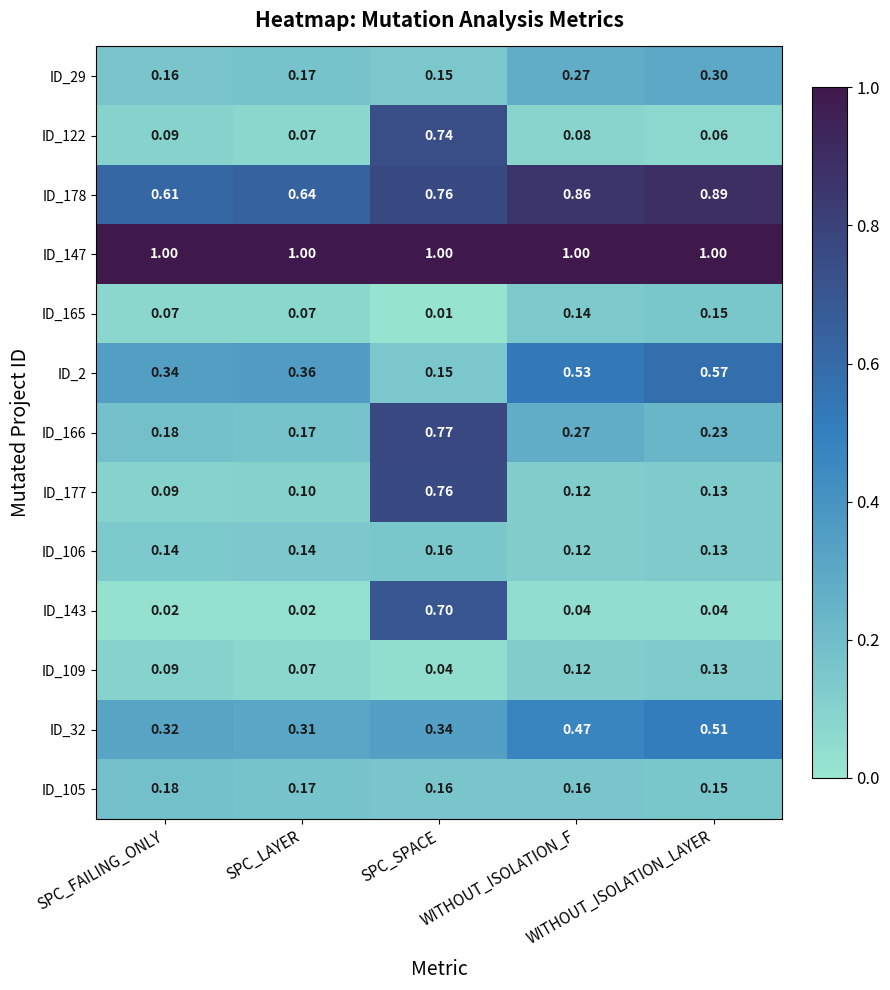

Which label corresponds to the smallest value in the chart?

SPC_SPACE